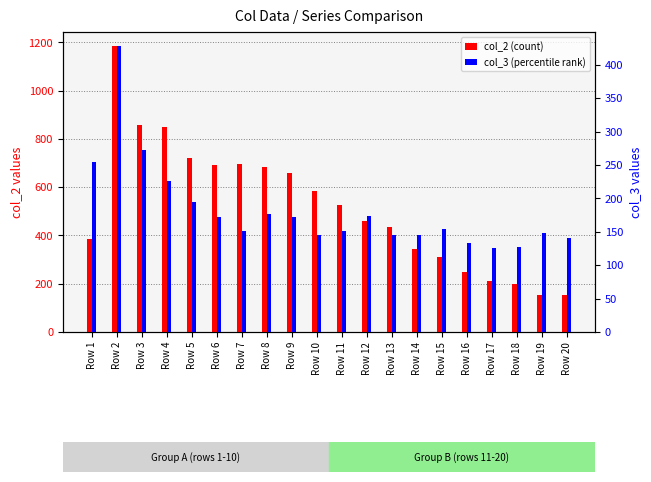

Which has a higher value, Row 20 or Row 3?

Row 3